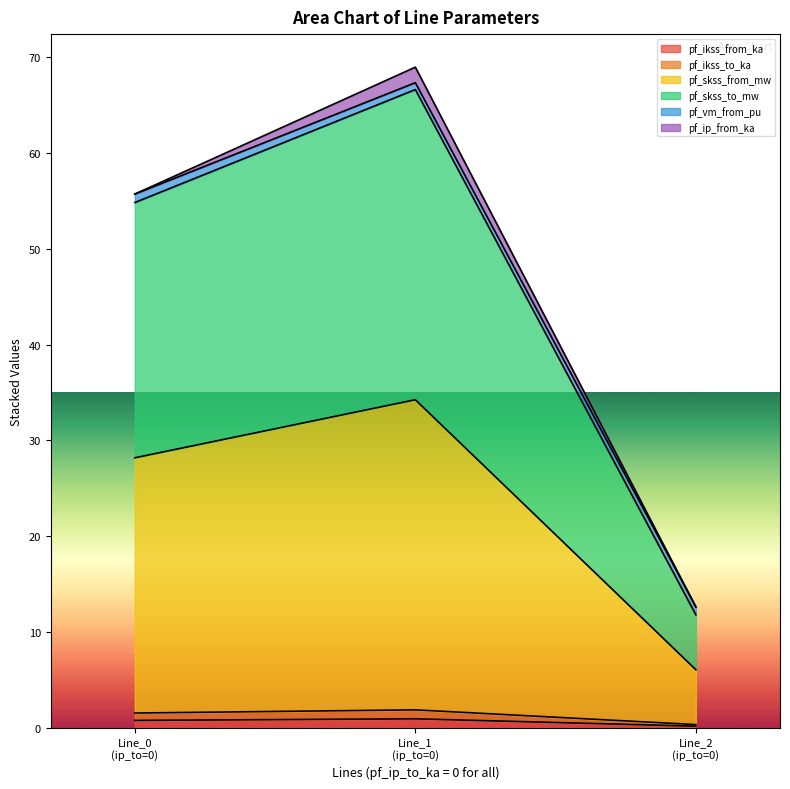

Does the chart display data point markers on the line(s)?

No